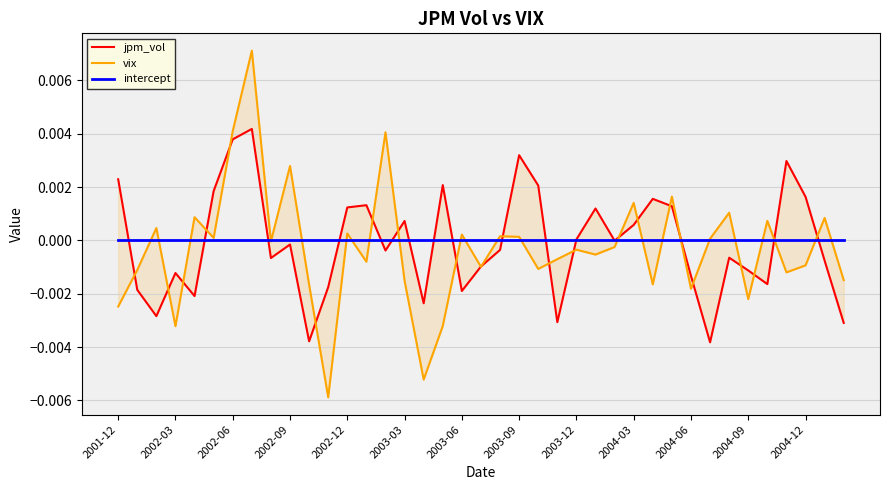

Which series has the largest range (max minus min)?

vix